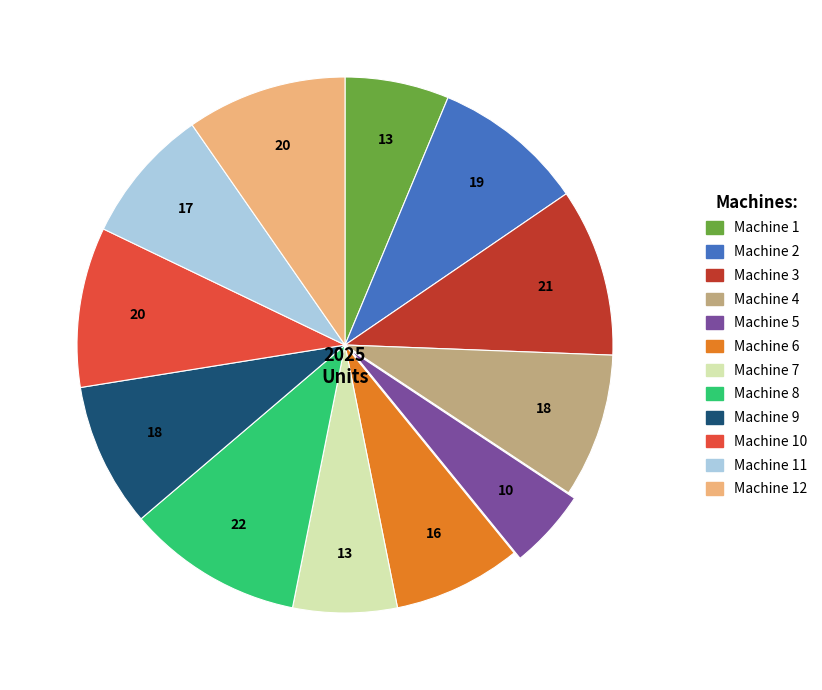

How many slices are in this pie chart?

12